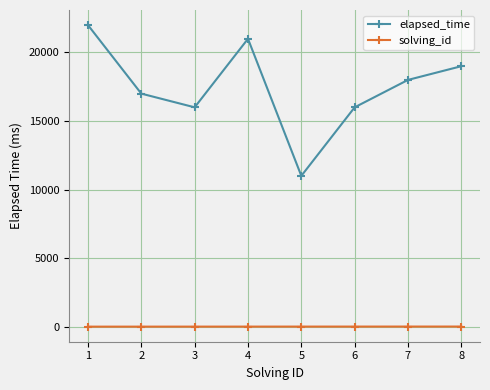

What is the value of the elapsed_time point at the 6th from the left?

16000